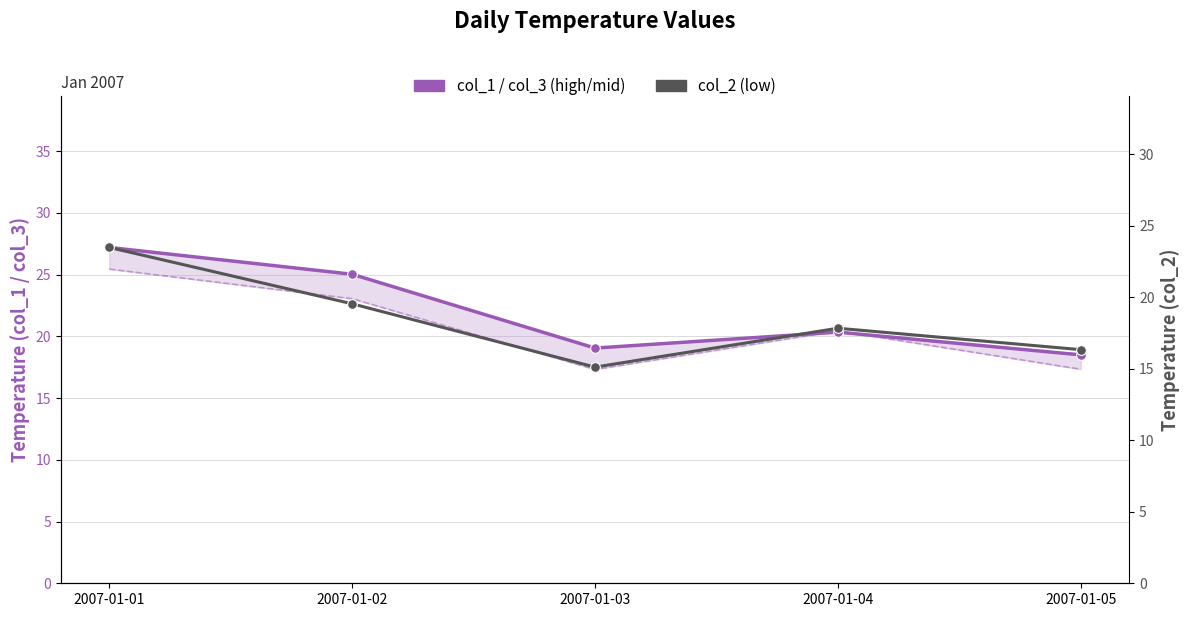

Reading left to right, extract all data points from this chart.

col_1 (high): 27.2	25.0	19.1	20.3	18.5
col_3 (mid): 25.4	23.1	17.3	20.4	17.3
col_2 (low): 23.5	19.6	15.1	17.8	16.3